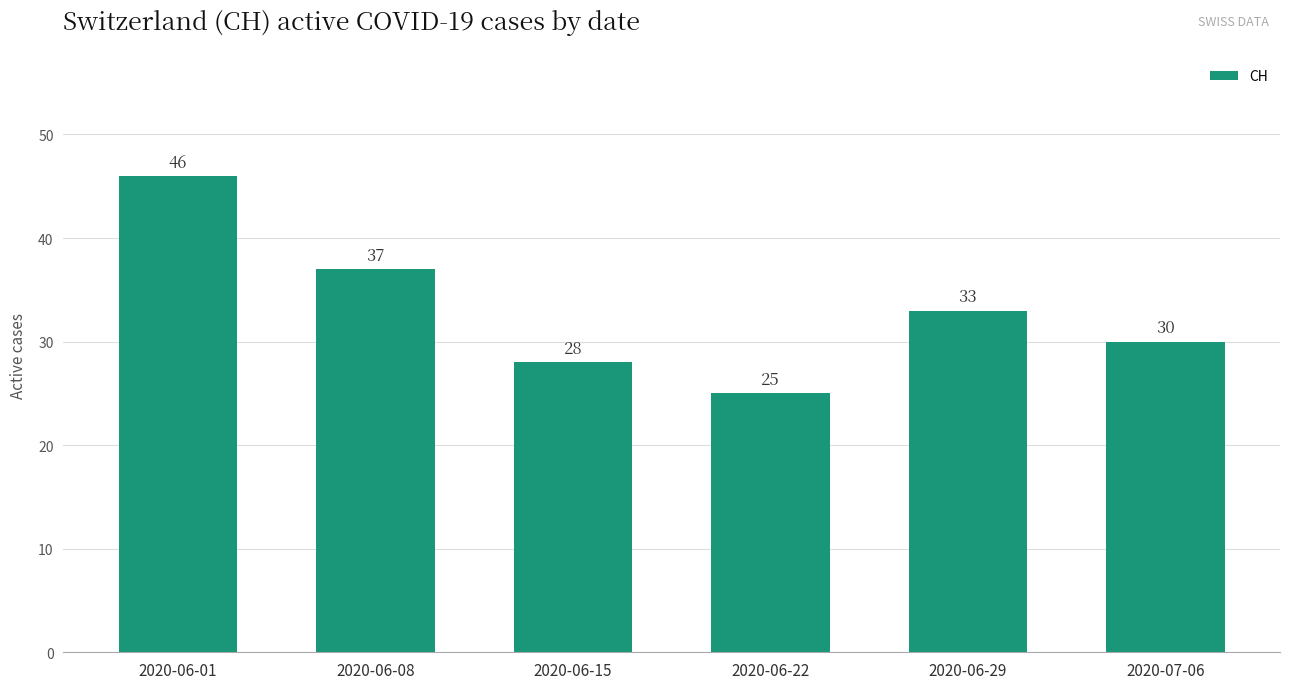

What is the difference between the maximum and minimum values?

21